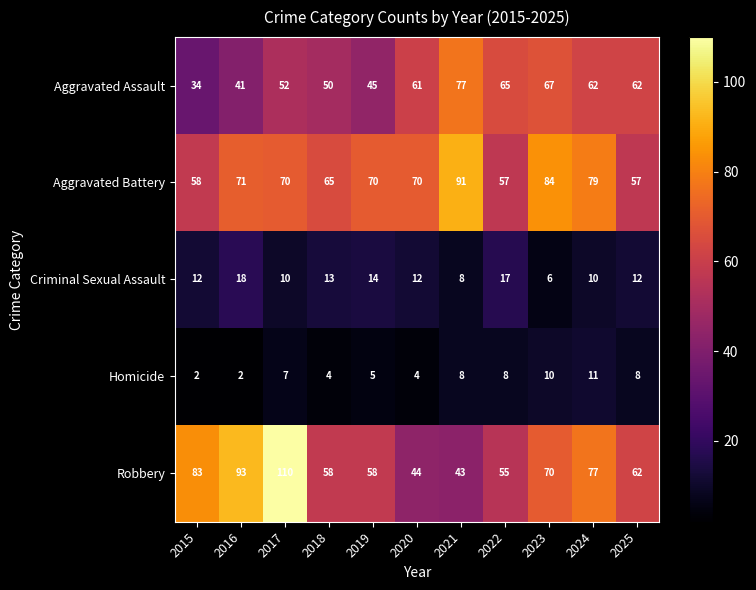

Where does the Aggravated Battery series first go above 70?

2016